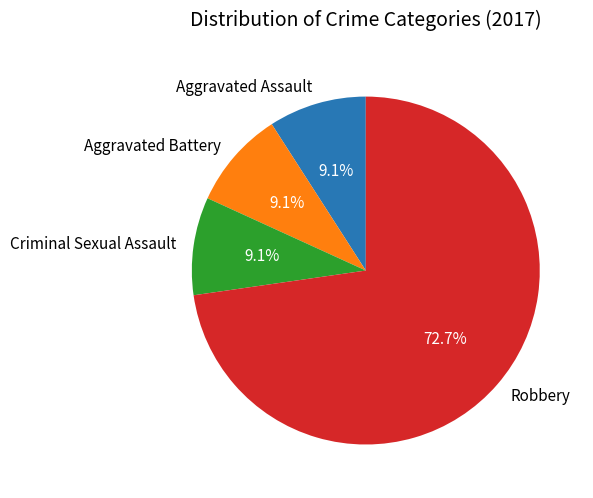

Approximately how many times larger is the value at Criminal Sexual Assault compared to Aggravated Assault?

1.0